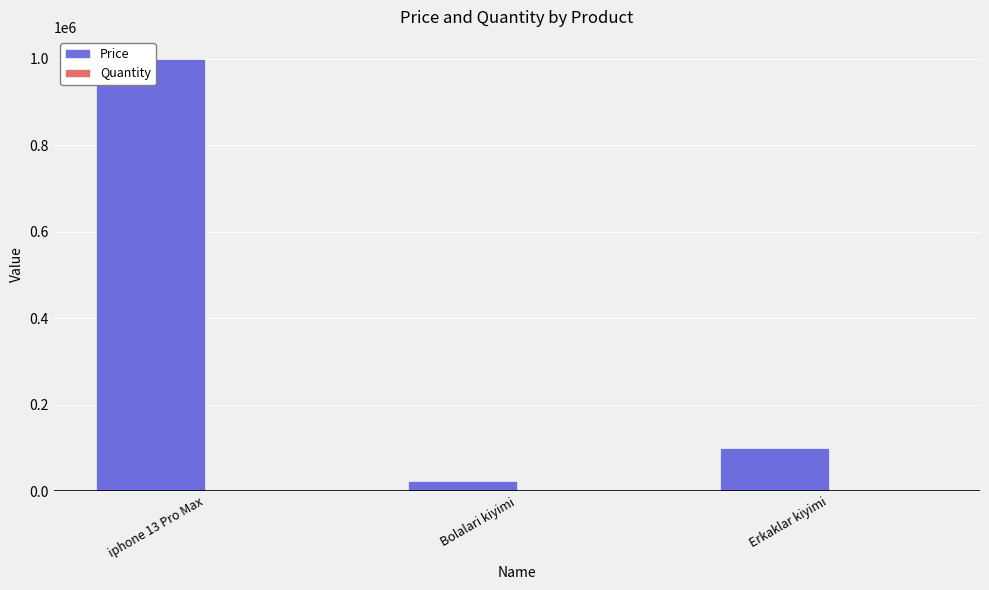

Rank the series by their average value, from lowest to highest.

Quantity, Price